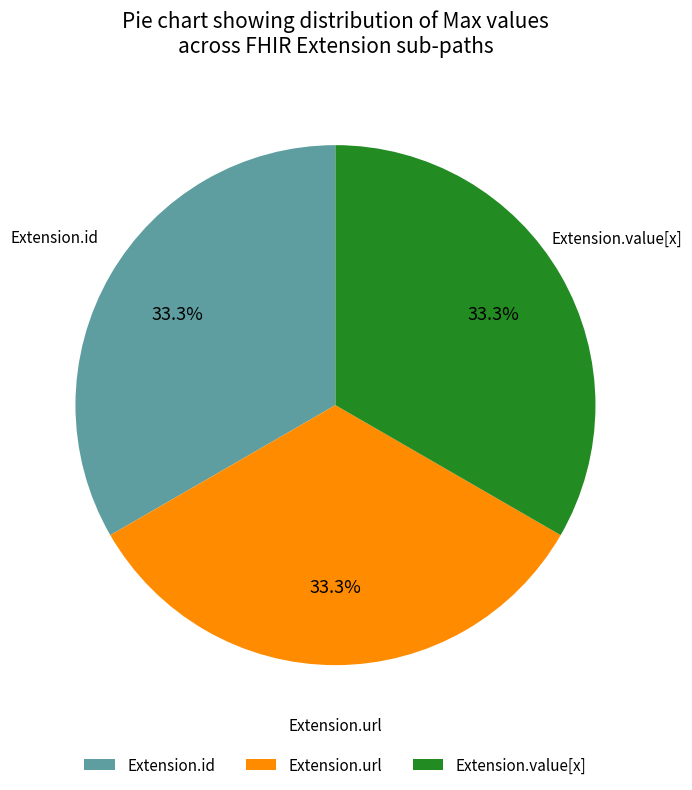

How many segments does this pie chart have?

3